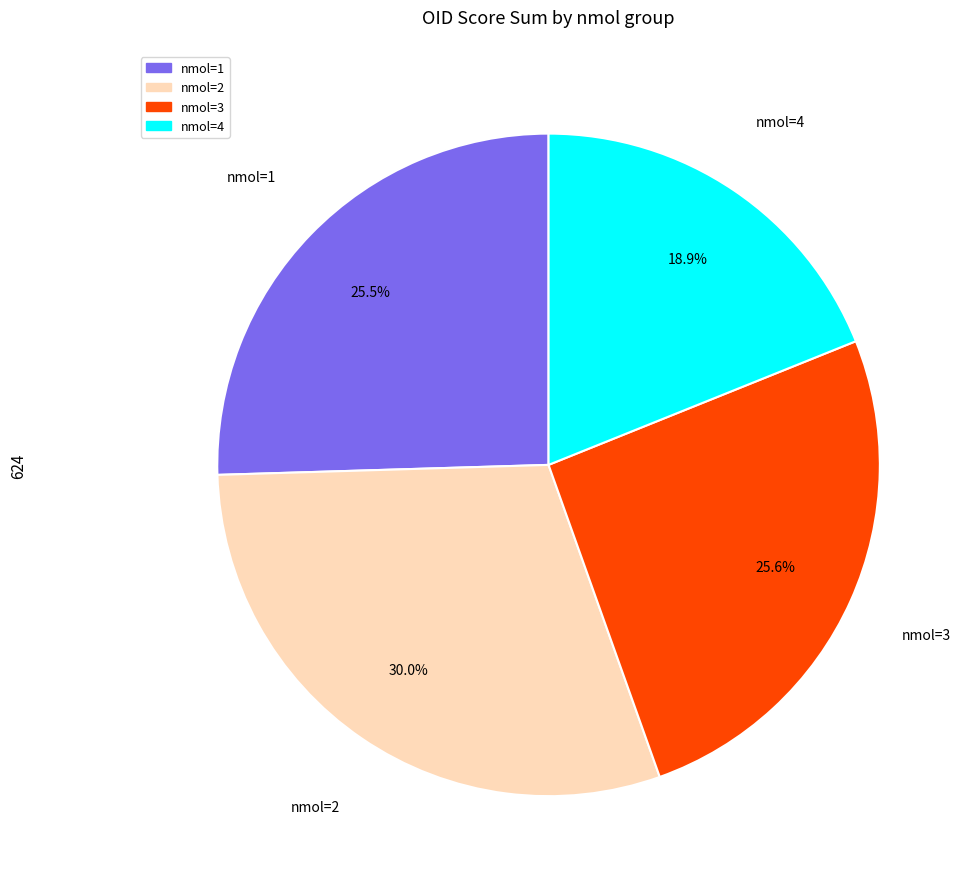

Is it true that nmol=2 is 14% of the pie?

False